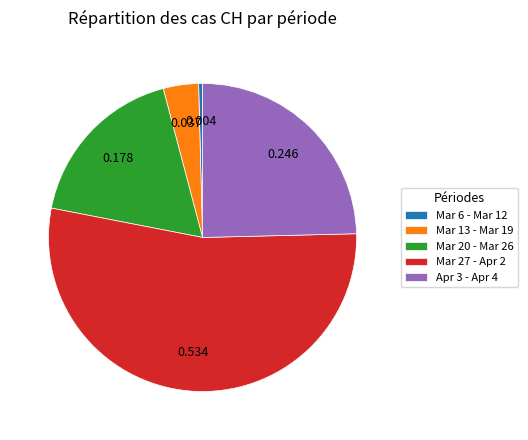

Is there any slice that represents more than half of the pie?

Yes